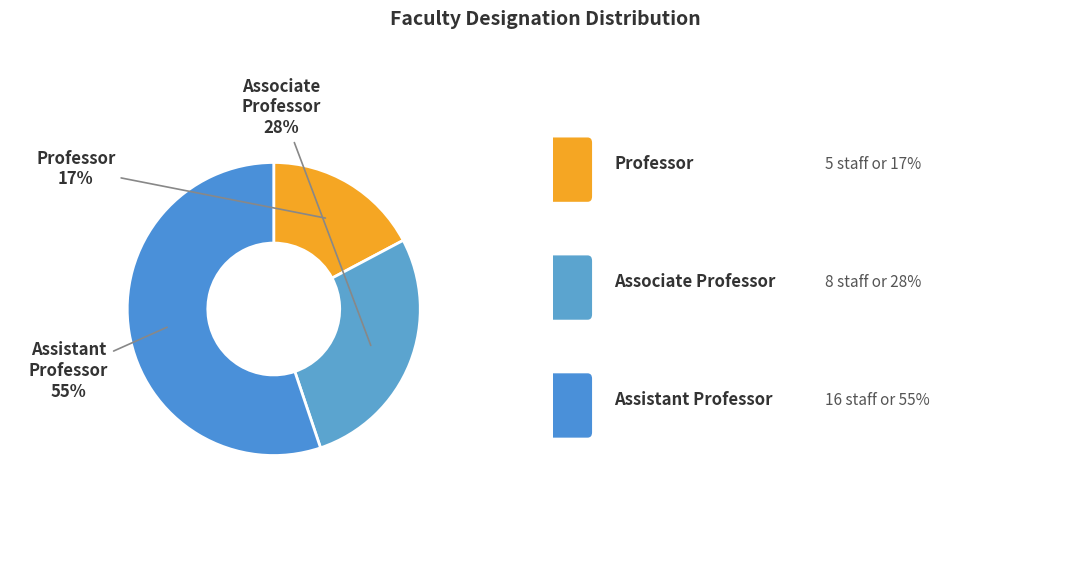

Does Professor account for over 50% of the chart?

No